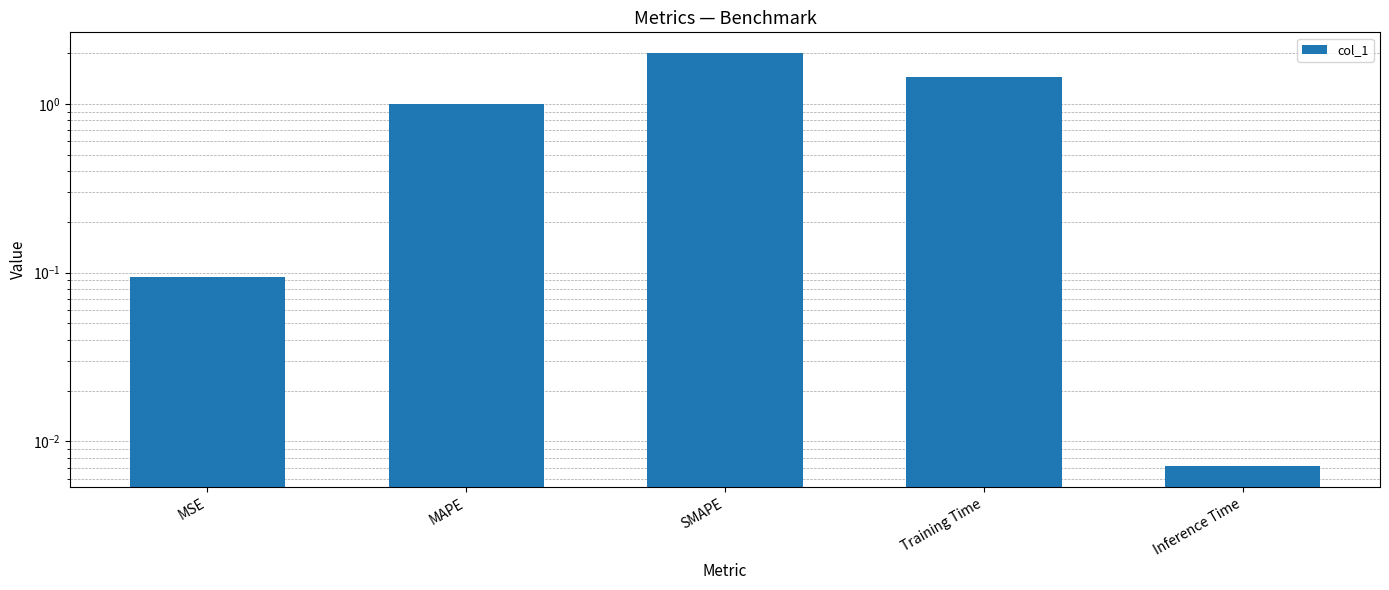

Reading right to left, transcribe all the data shown in this chart.

Inference Time=0.0	Training Time=1.4	SMAPE=2.0	MAPE=1.0	MSE=0.1